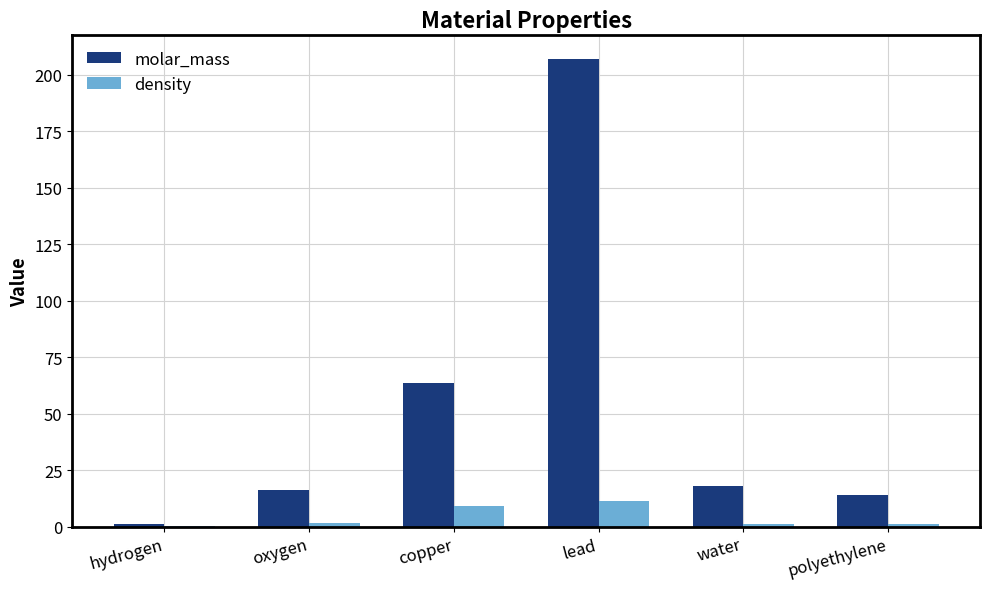

What are all the series names shown in the legend?

molar_mass, density